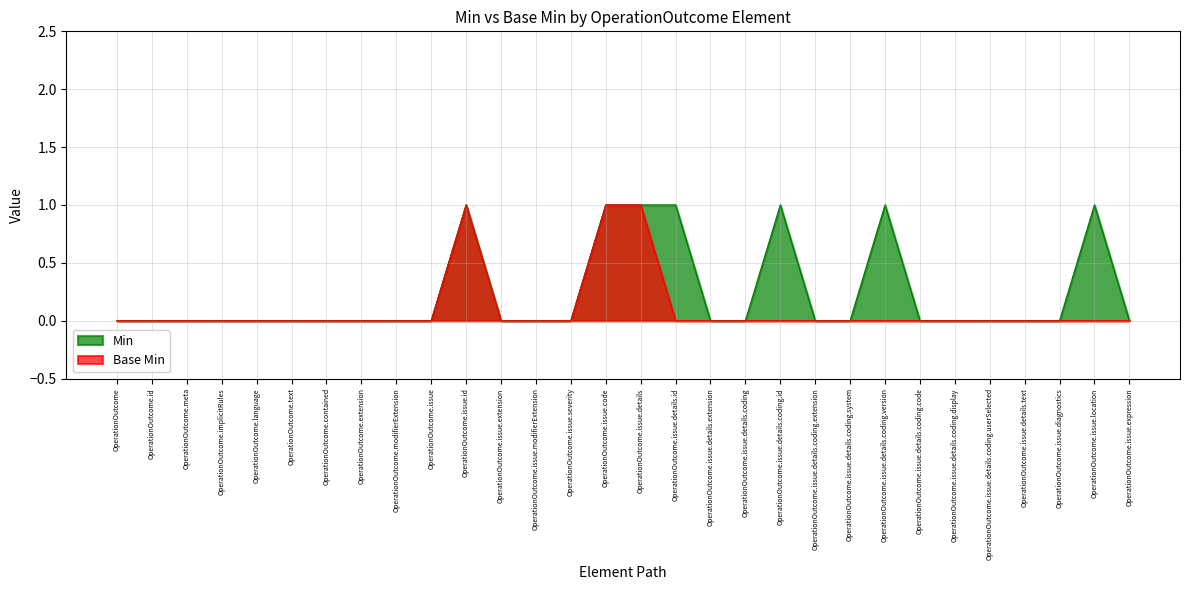

At which category does Base Min reach its first local peak?

OperationOutcome.issue.id